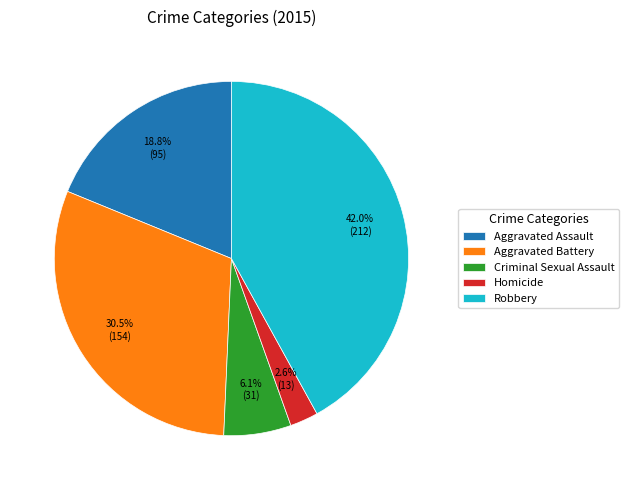

True or false: Criminal Sexual Assault accounts for 21% of the total.

False